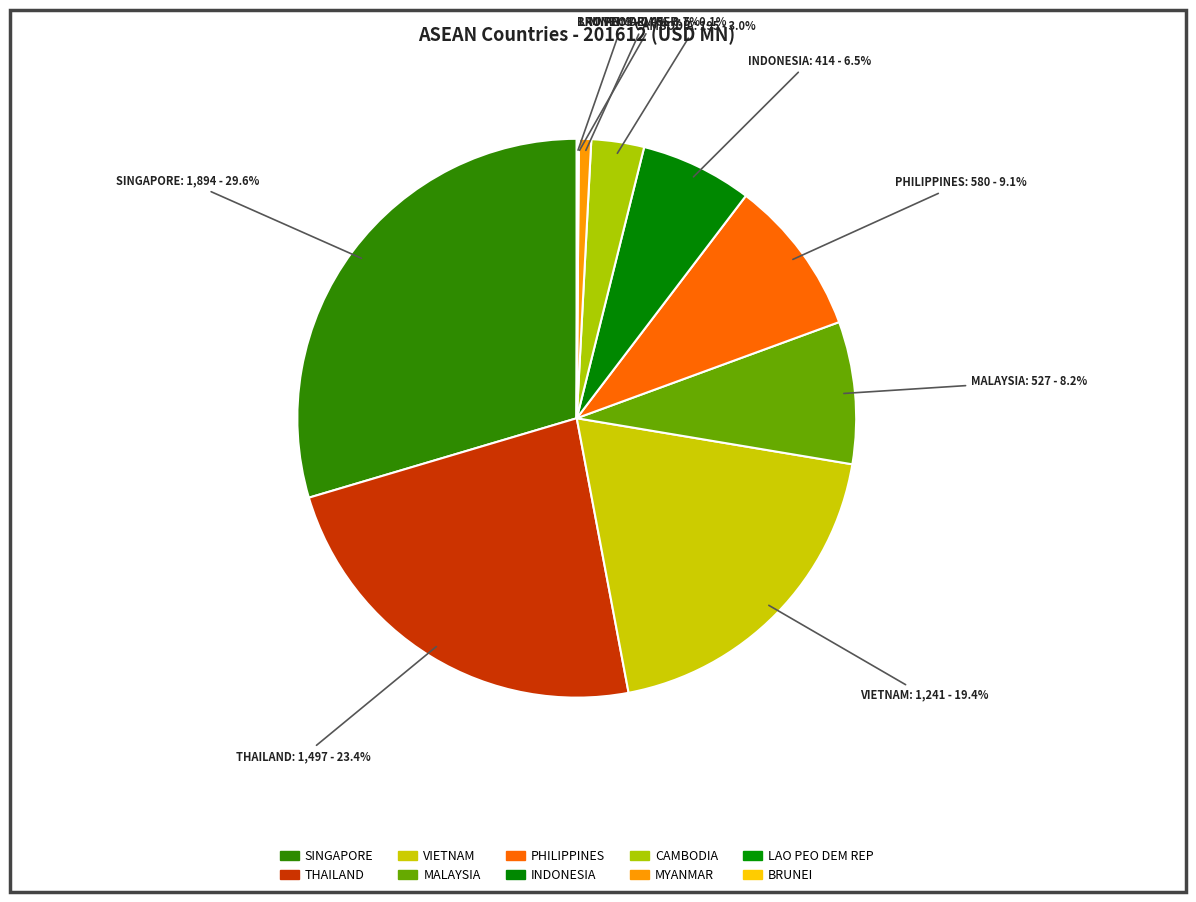

What is the change in value from SINGAPORE to LAO PEO DEM REP?

-1888.9